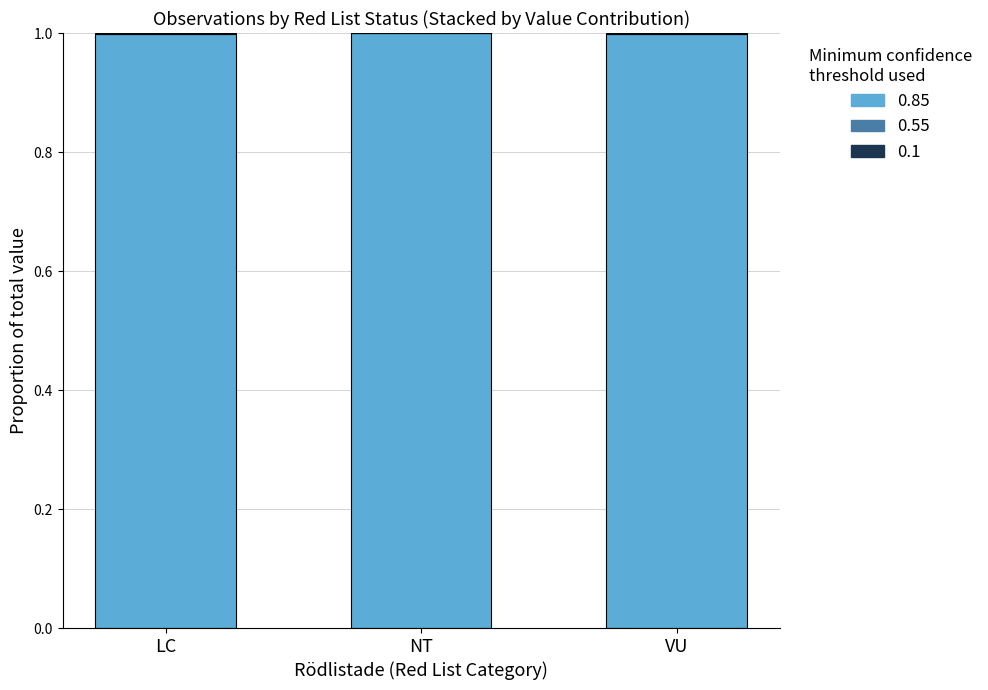

True or false: 0.85 has a value of 1.6 at NT.

False